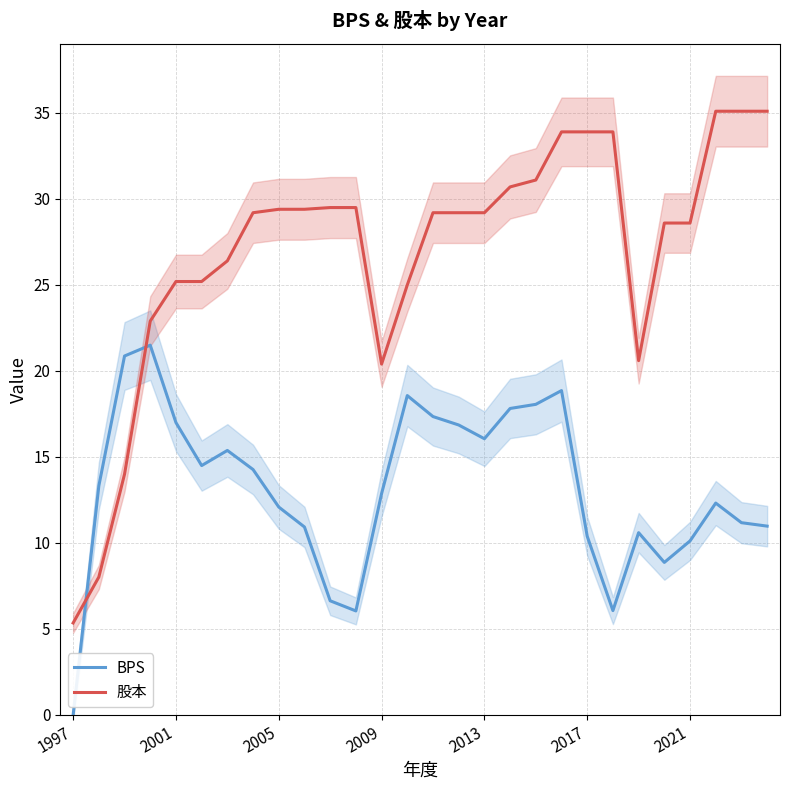

How many data points in 股本 are less than 29?

12